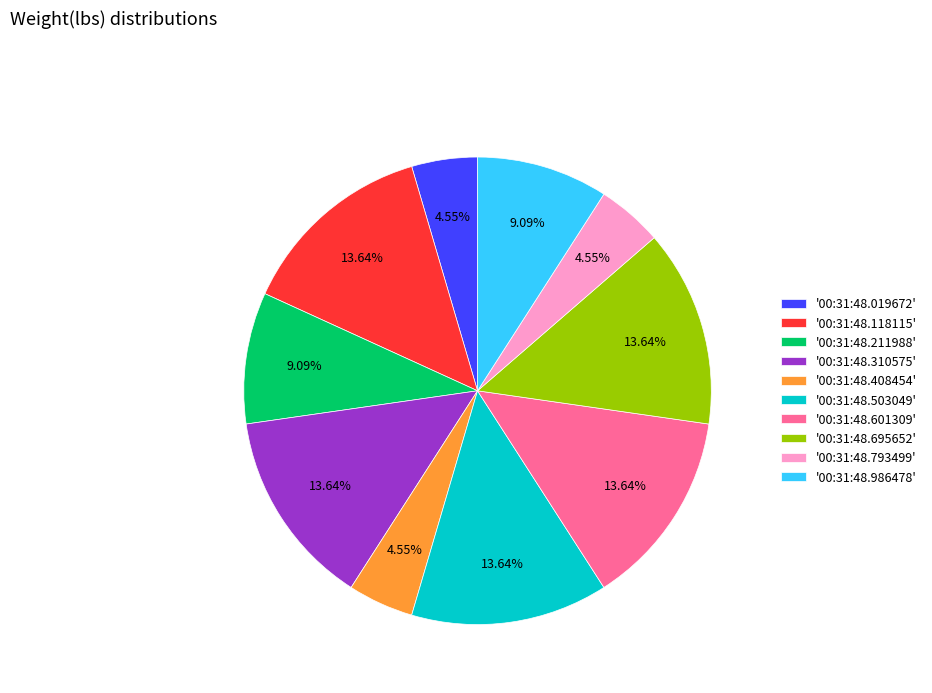

How many segments does this pie chart have?

10